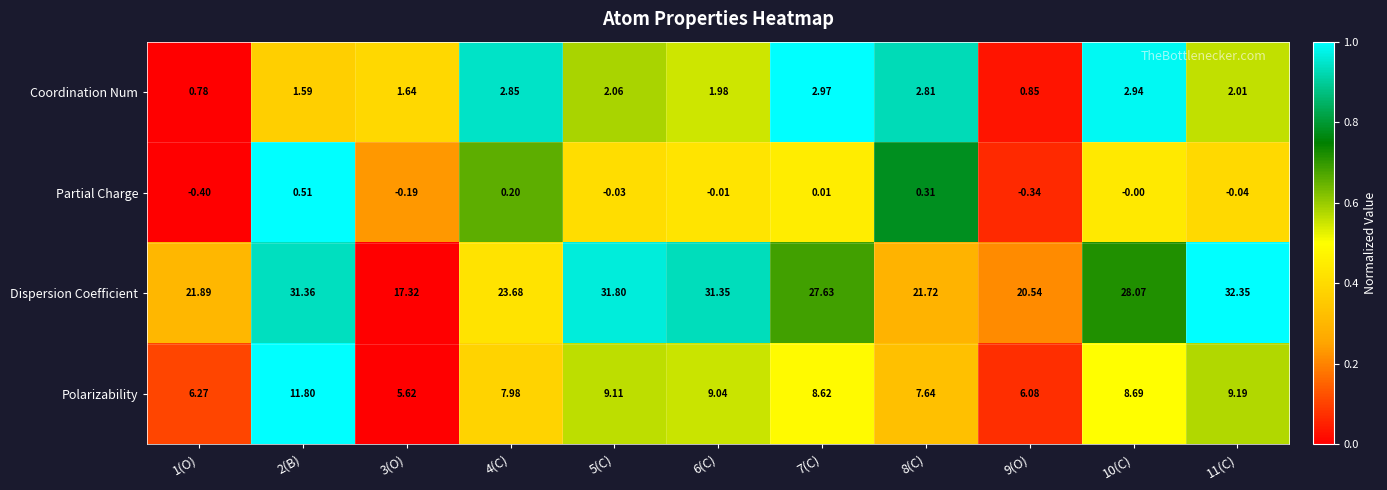

Rank the series at 3(O) from highest to lowest value.

Dispersion Coefficient, Polarizability, Coordination Num, Partial Charge